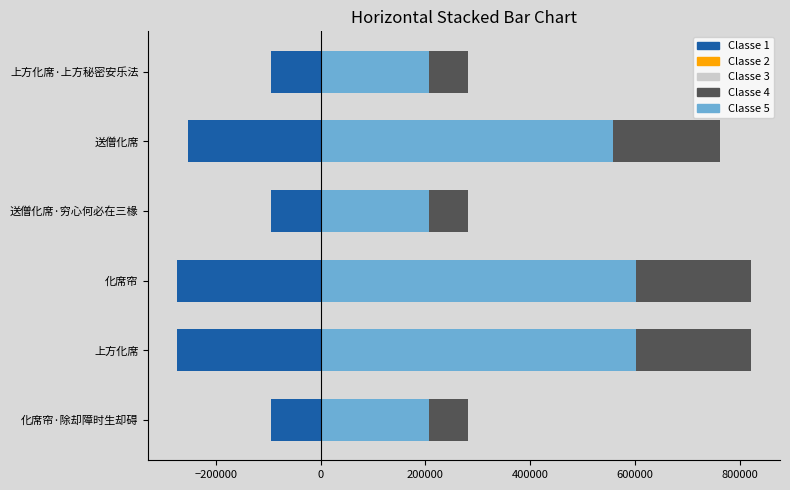

True or false: Classe 4 has a value of 75153.6 at 上方化席·上方秘密安乐法.

True